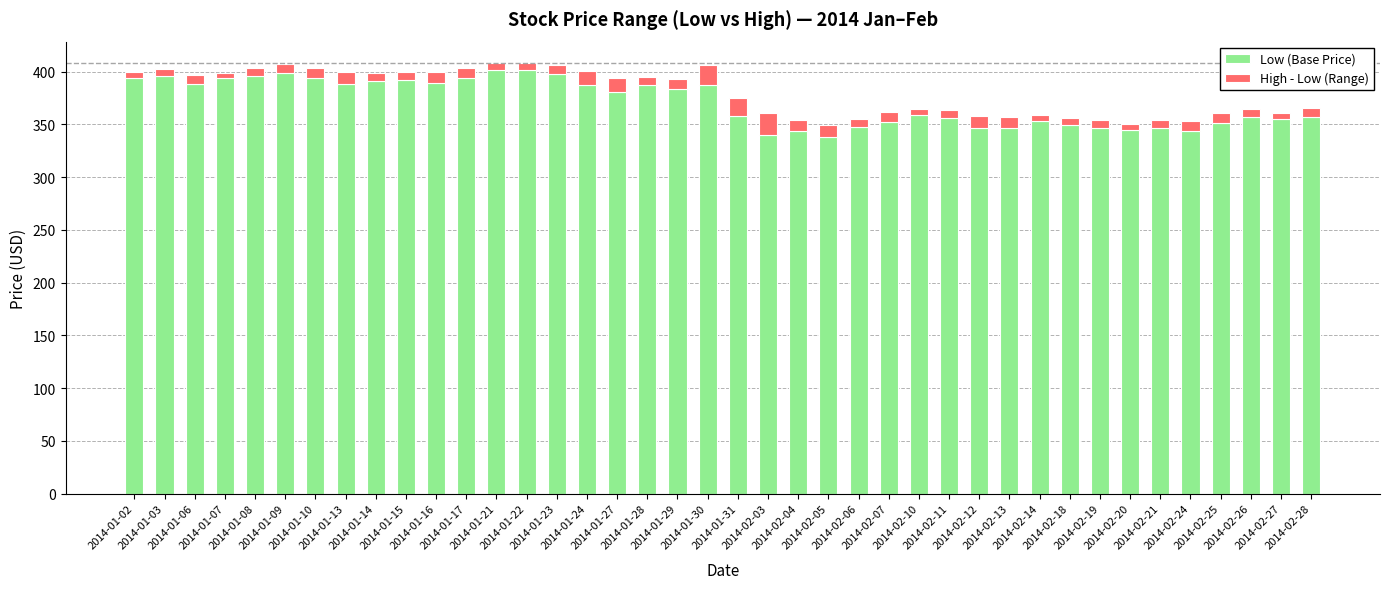

Are the bars horizontal?

No